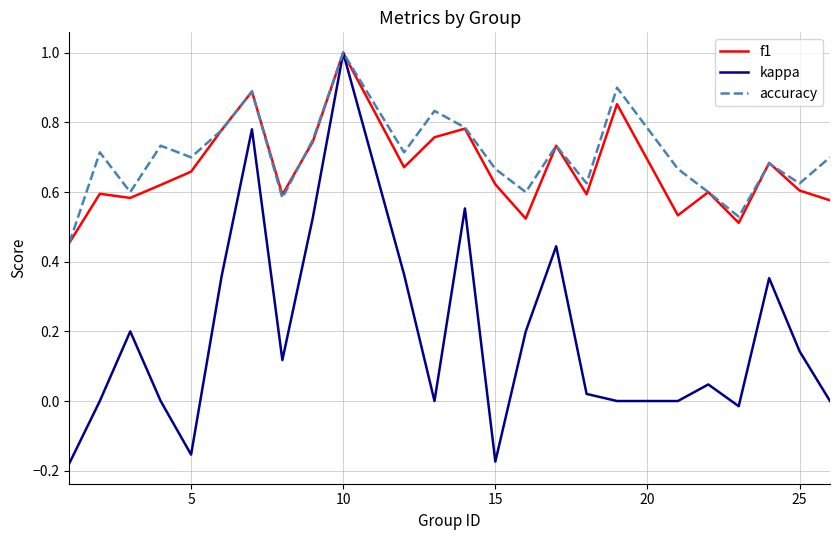

How many interior local peaks does the f1 series have?

8